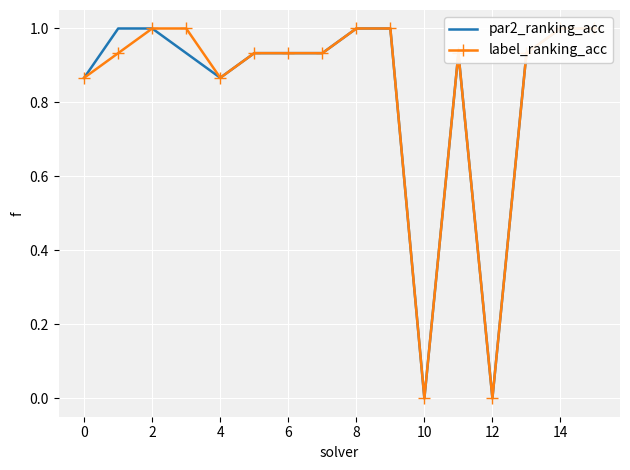

What is the difference between the maximum and minimum values in the par2_ranking_acc series?

1.0